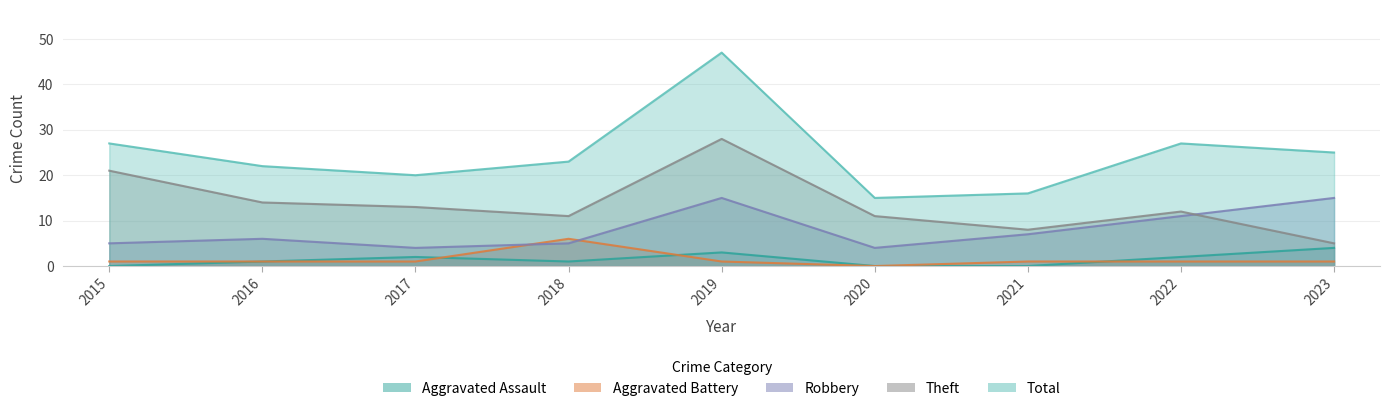

Reading left to right, what are all the values shown in this chart?

Aggravated Assault: 0	1	2	1	3	0	0	2	4
Aggravated Battery: 1	1	1	6	1	0	1	1	1
Robbery: 5	6	4	5	15	4	7	11	15
Theft: 21	14	13	11	28	11	8	12	5
Total: 27	22	20	23	47	15	16	27	25